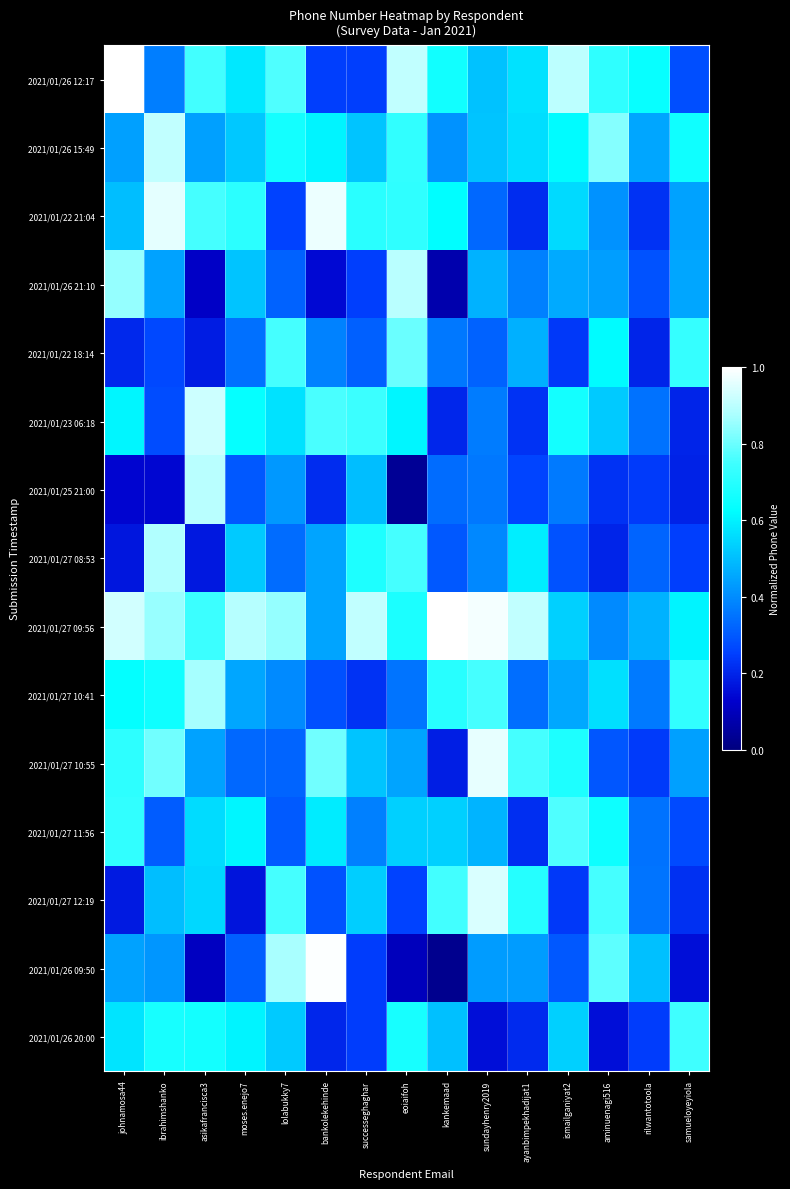

Rank the series by their maximum value, from highest to lowest.

2021/01/27 09:56, 2021/01/26 12:17, 2021/01/26 09:50, 2021/01/22 21:04, 2021/01/27 10:55, 2021/01/27 12:19, 2021/01/23 06:18, 2021/01/26 15:49, 2021/01/25 21:00, 2021/01/26 21:10, 2021/01/27 08:53, 2021/01/27 10:41, 2021/01/22 18:14, 2021/01/27 11:56, 2021/01/26 20:00